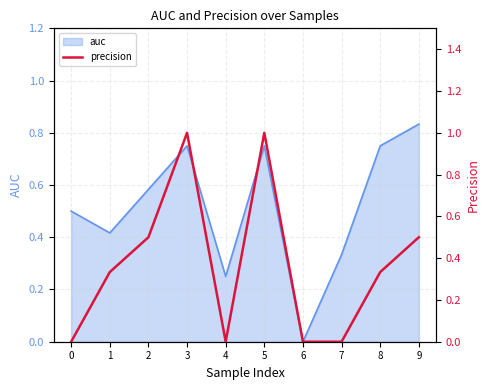

Is it true that auc equals 0.2 at 0?

False